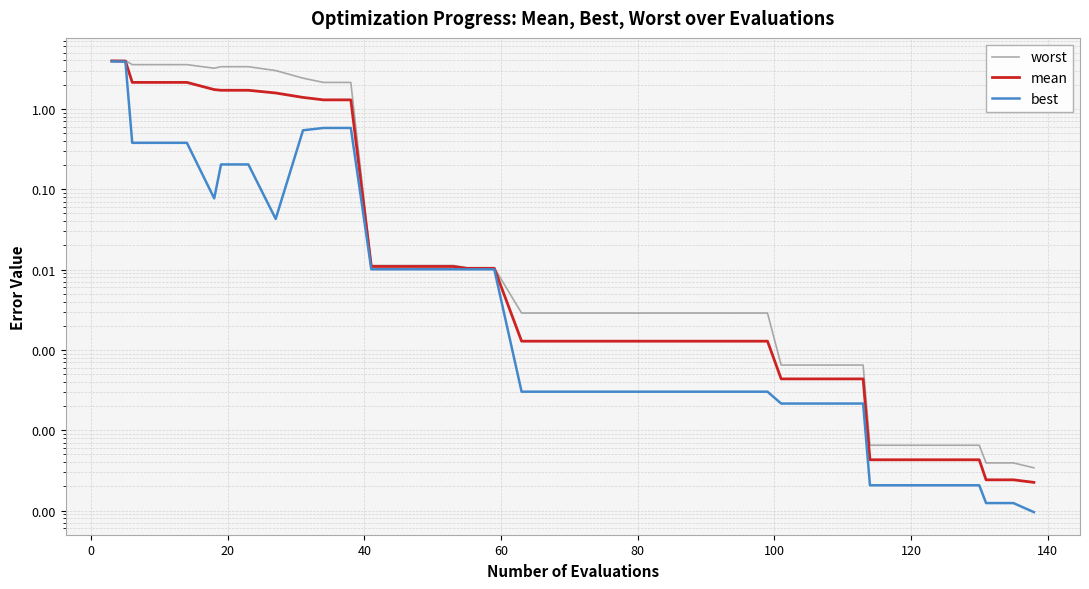

What is the average value of the best series?

0.3